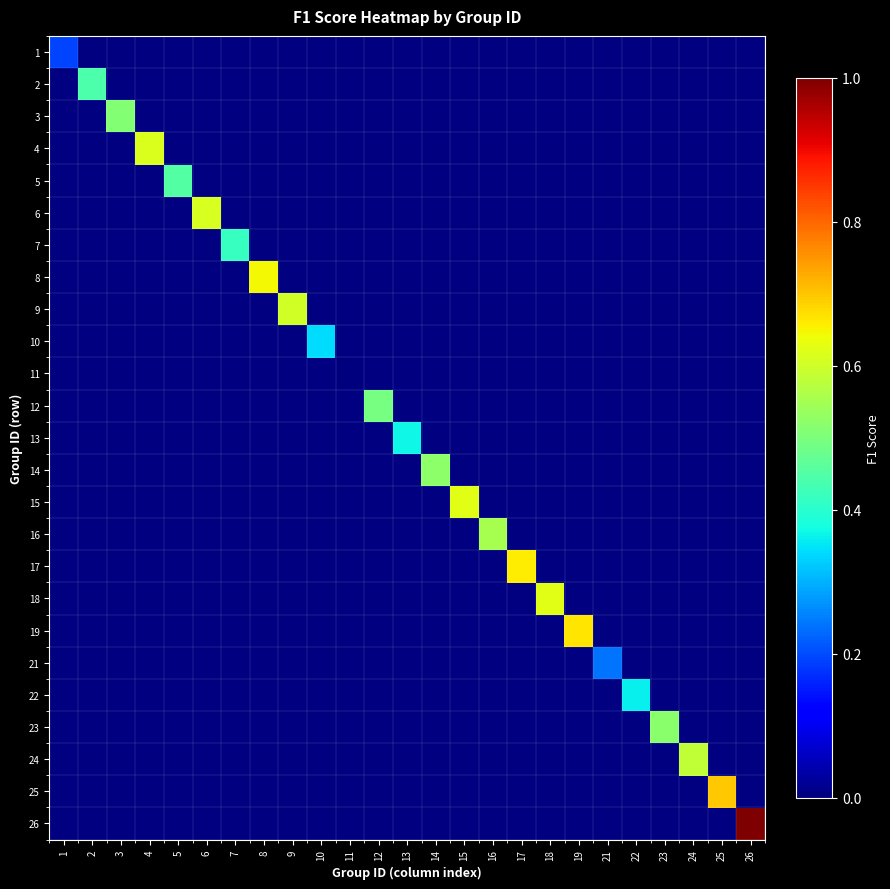

Is the value of 24 at 13 greater than the value of 23 at 7?

No